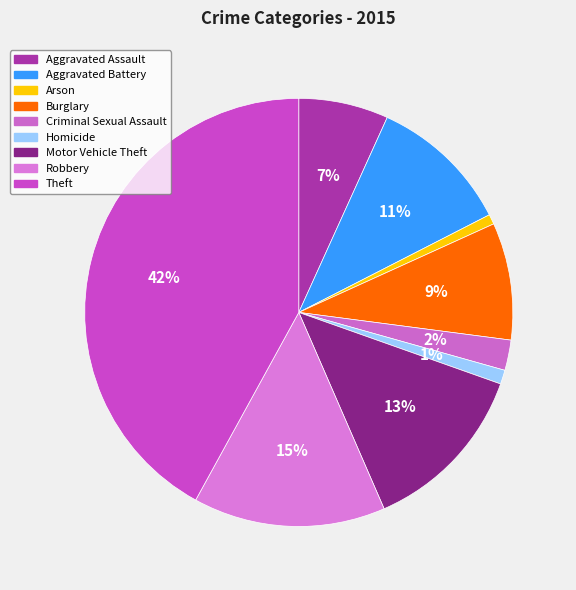

What is the total percentage of Aggravated Assault and Motor Vehicle Theft?

19.8%